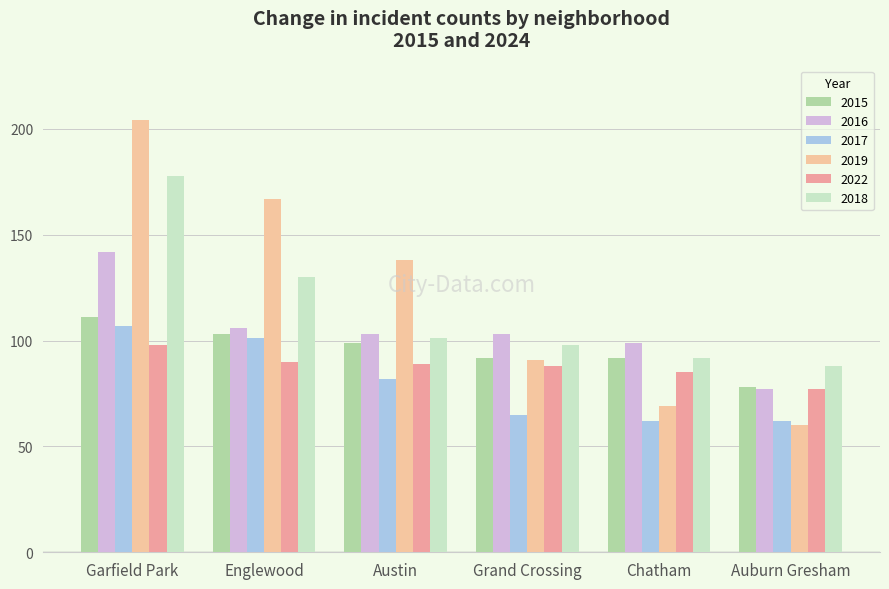

How many bars are there in total?

36